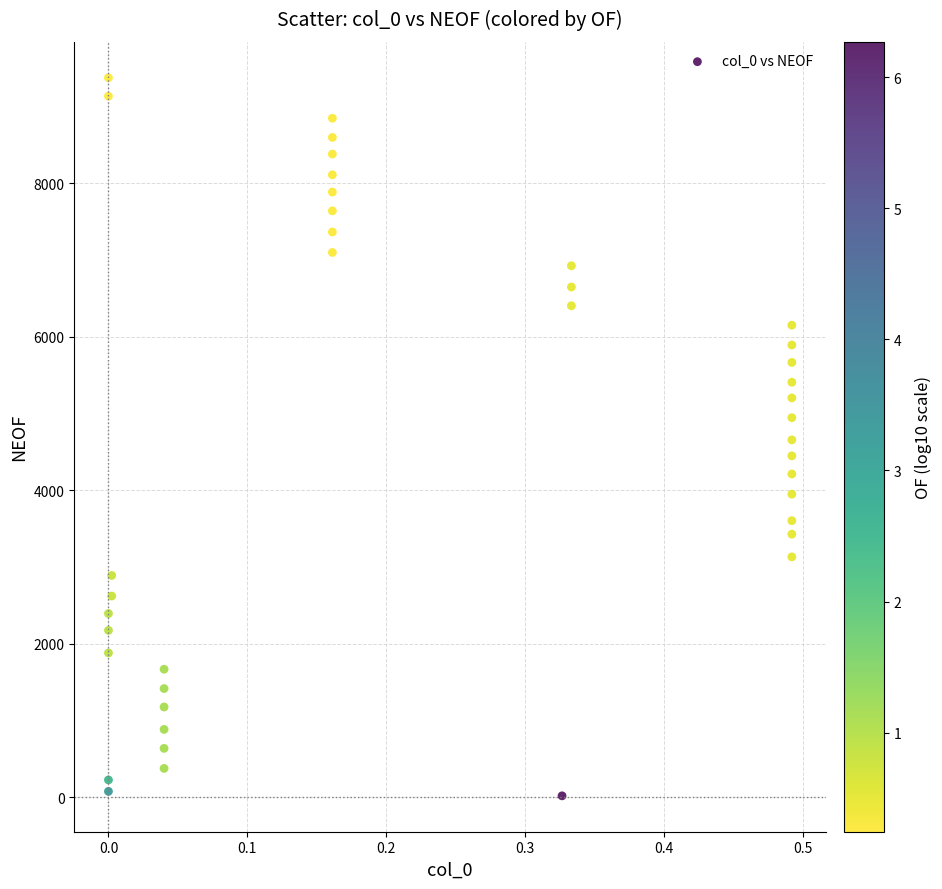

What is the range of Y values (max minus min)?

9353